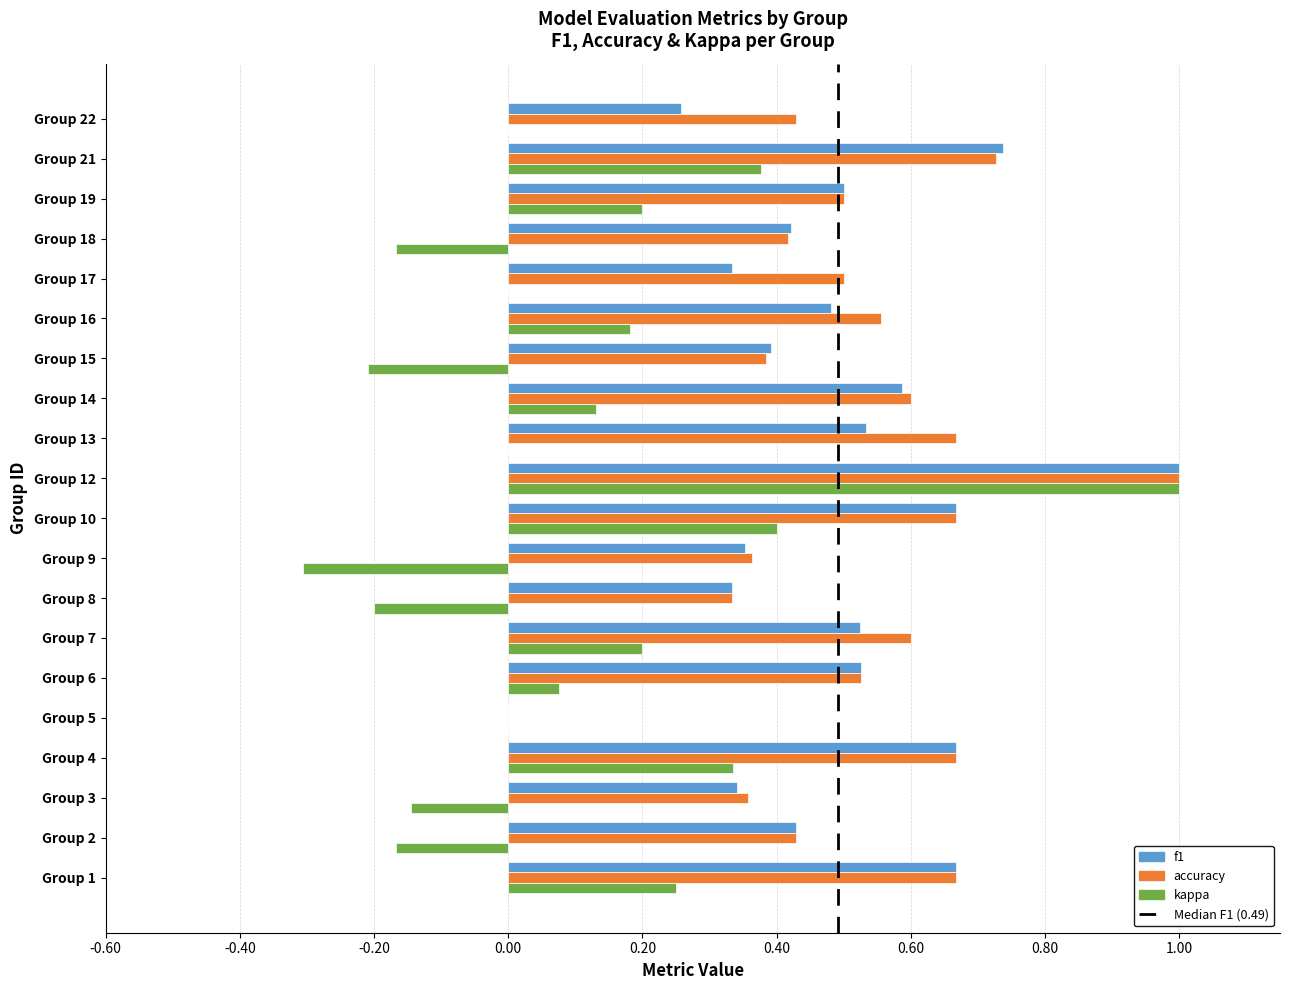

What is the sum of all f1 values?

9.7